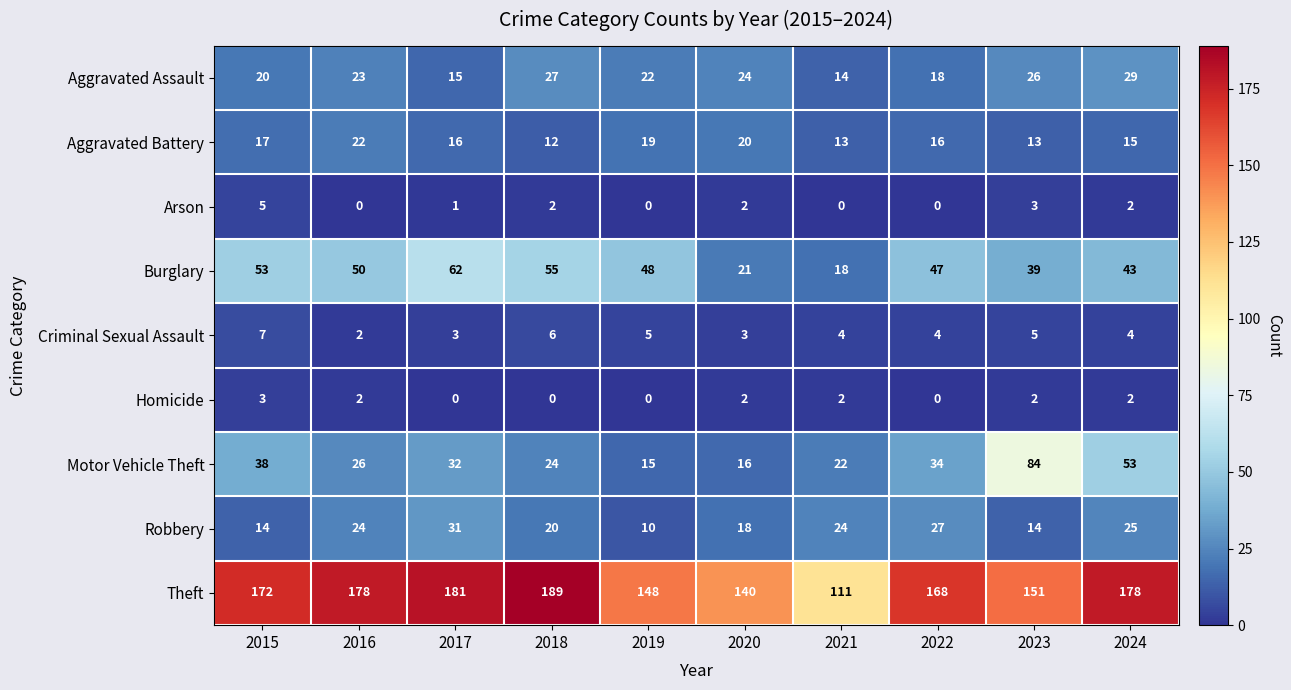

What is the difference between the highest and lowest values at 2019?

148